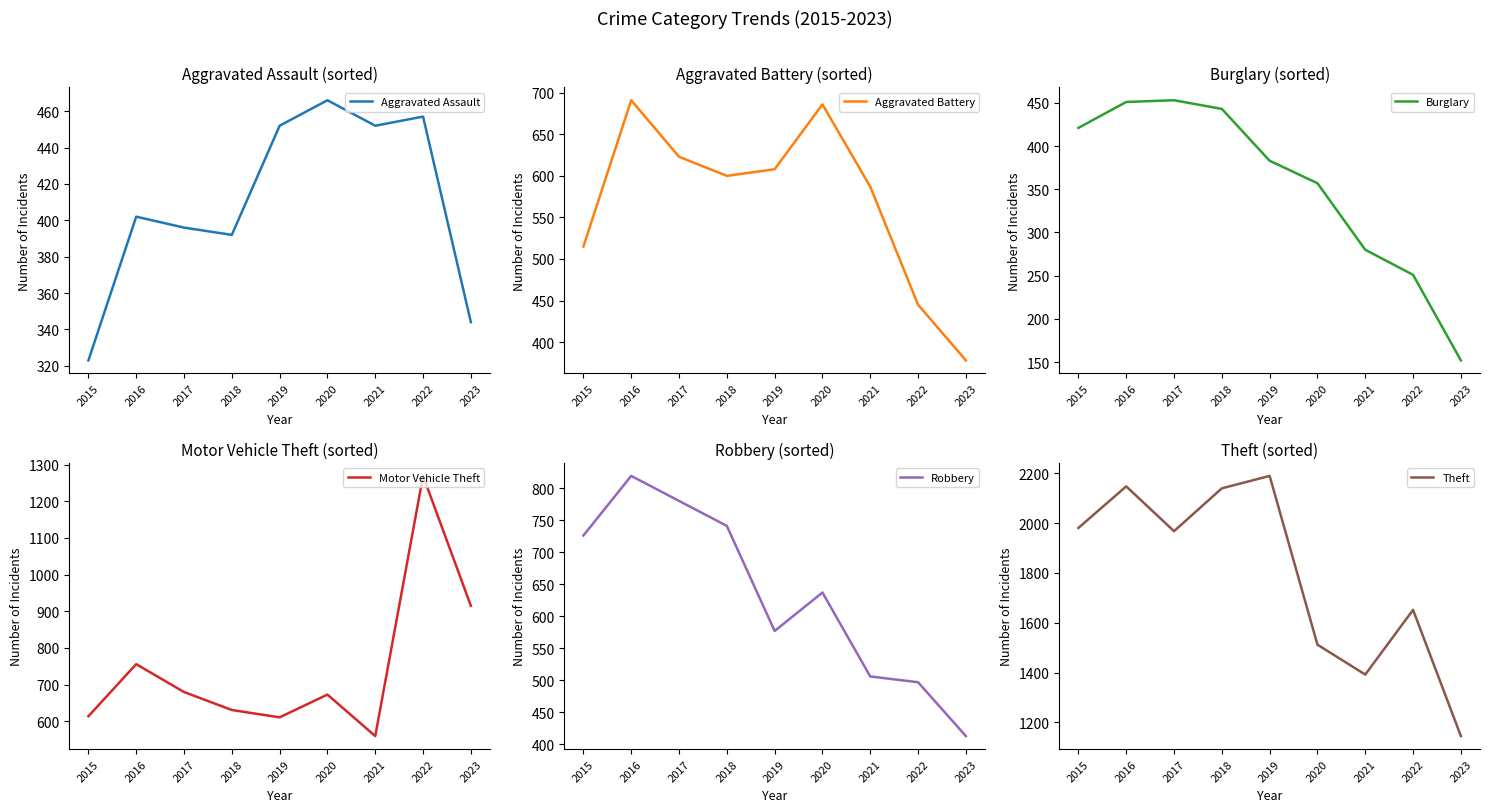

What is the difference between the maximum and minimum values in the Theft series?

1045